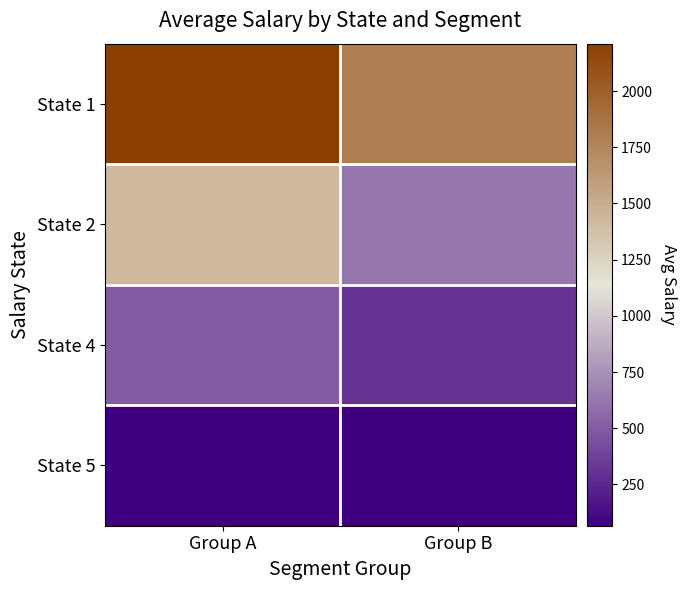

At Group A, list the series in order from largest to smallest.

State 1, State 2, State 4, State 5